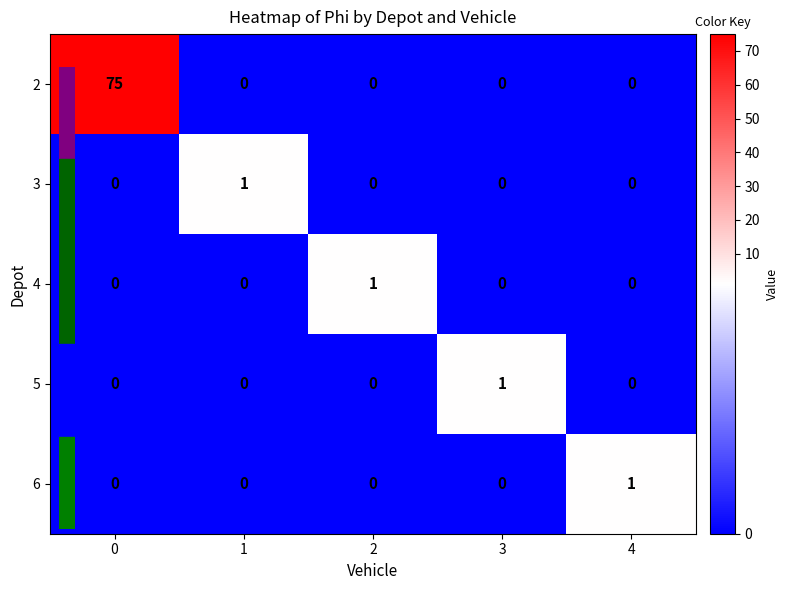

The 3 series shows 0 at 0. True or false?

True